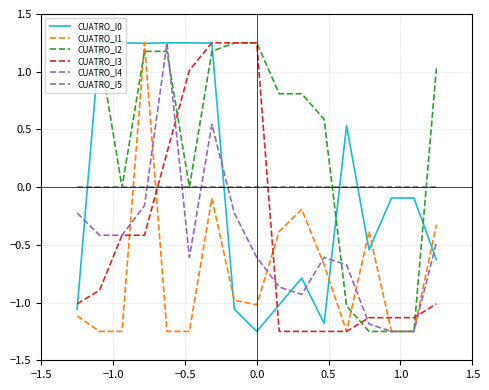

What is the difference between the second highest and second lowest values in the CUATRO_I2 series?

2.5